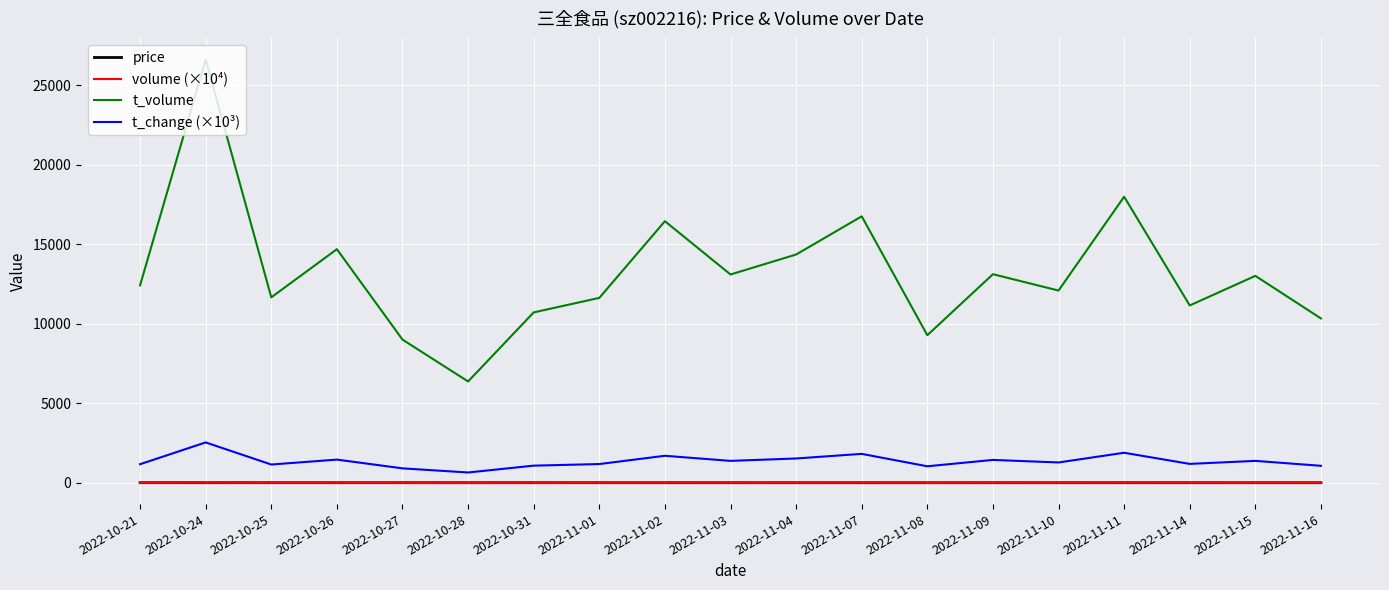

True or false: t_change (×10³) and price intersect in this chart.

False